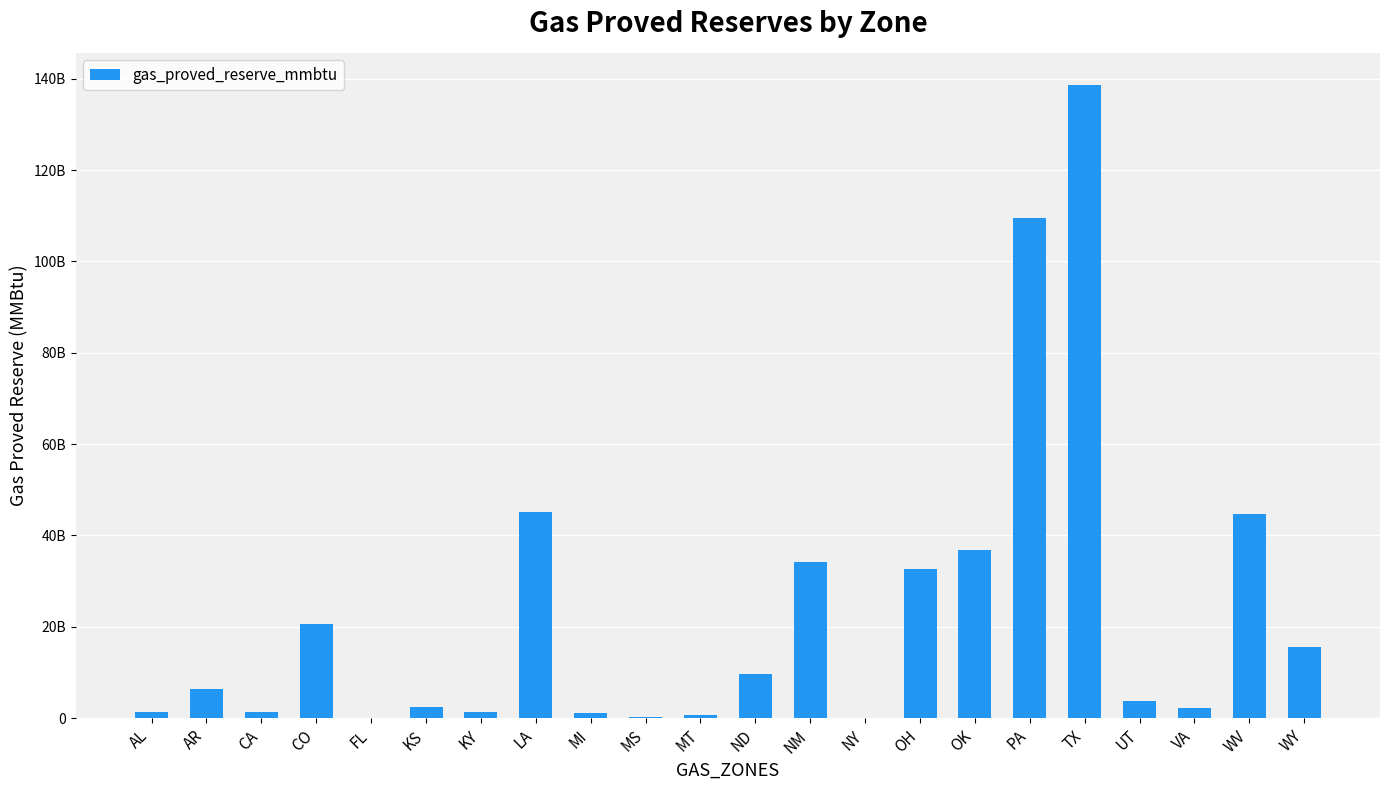

What is the sum of the values at AL and MS?

1598017000